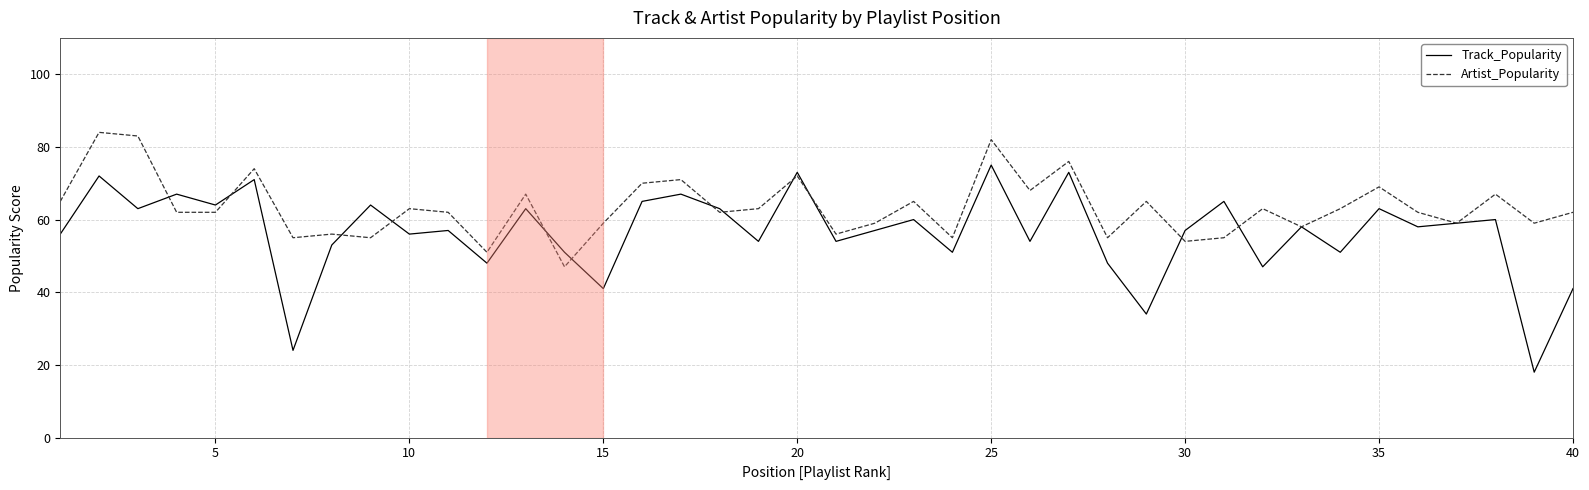

Which series has the largest range (max minus min)?

Track_Popularity